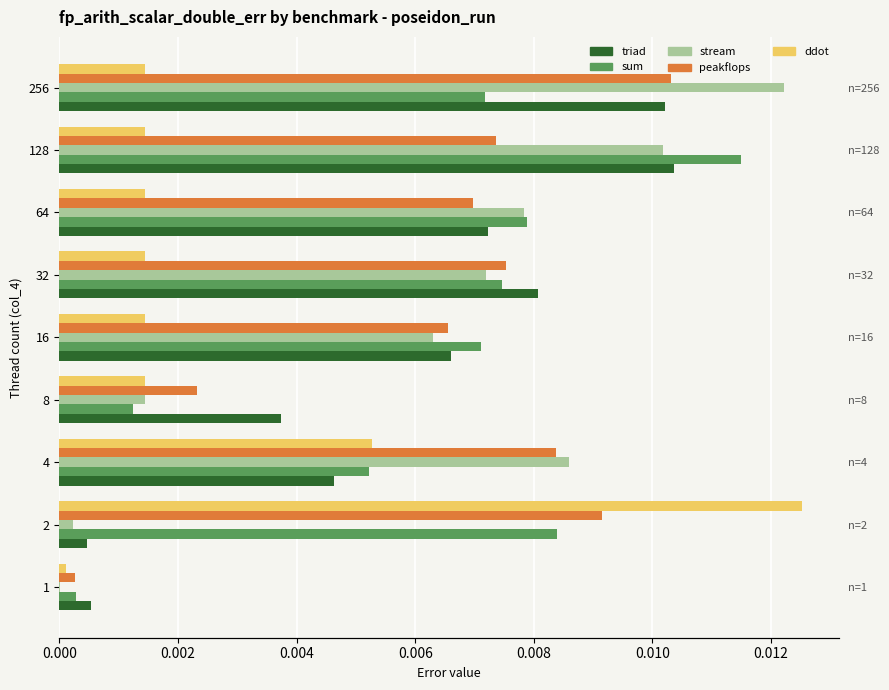

How many distinct data groups are displayed?

5